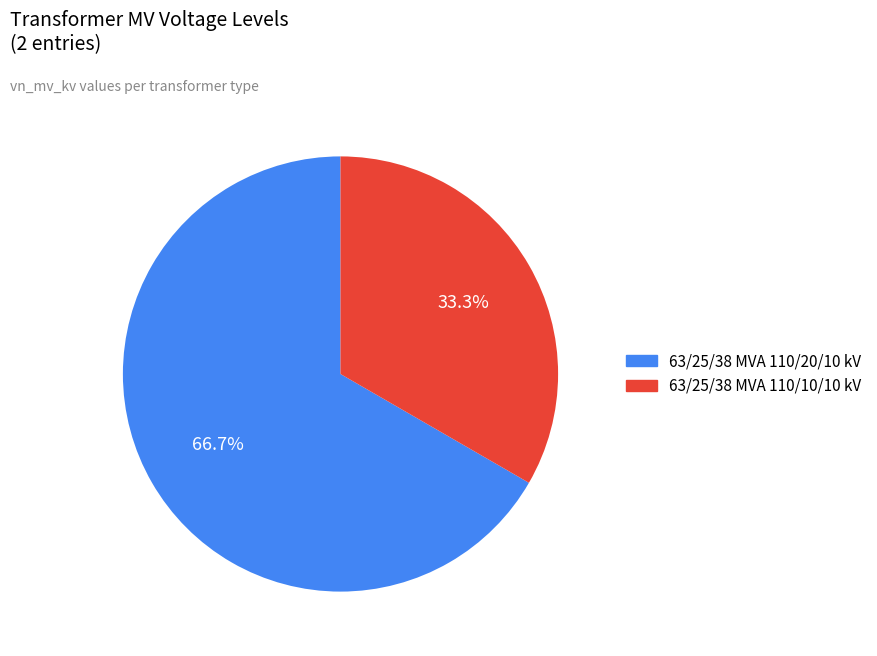

Rank the categories by value from highest to lowest.

63/25/38 MVA 110/20/10 kV, 63/25/38 MVA 110/10/10 kV